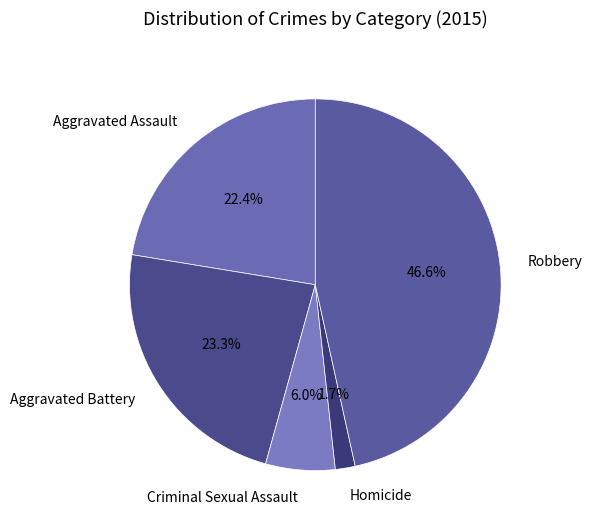

Is Robbery the majority of the pie?

No